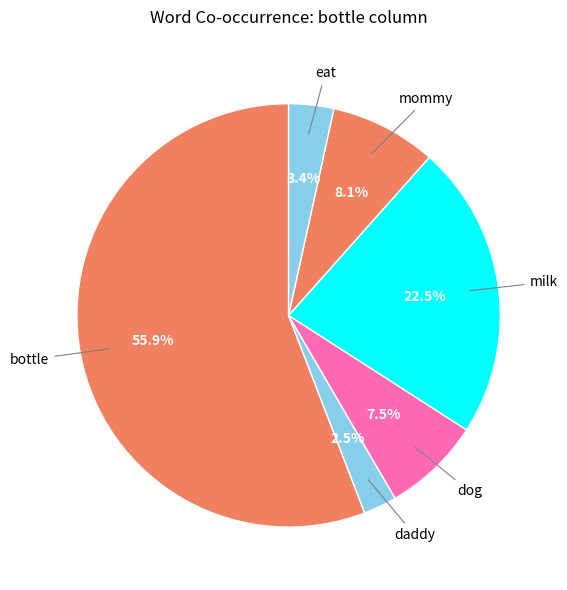

How many slices are in this pie chart?

6